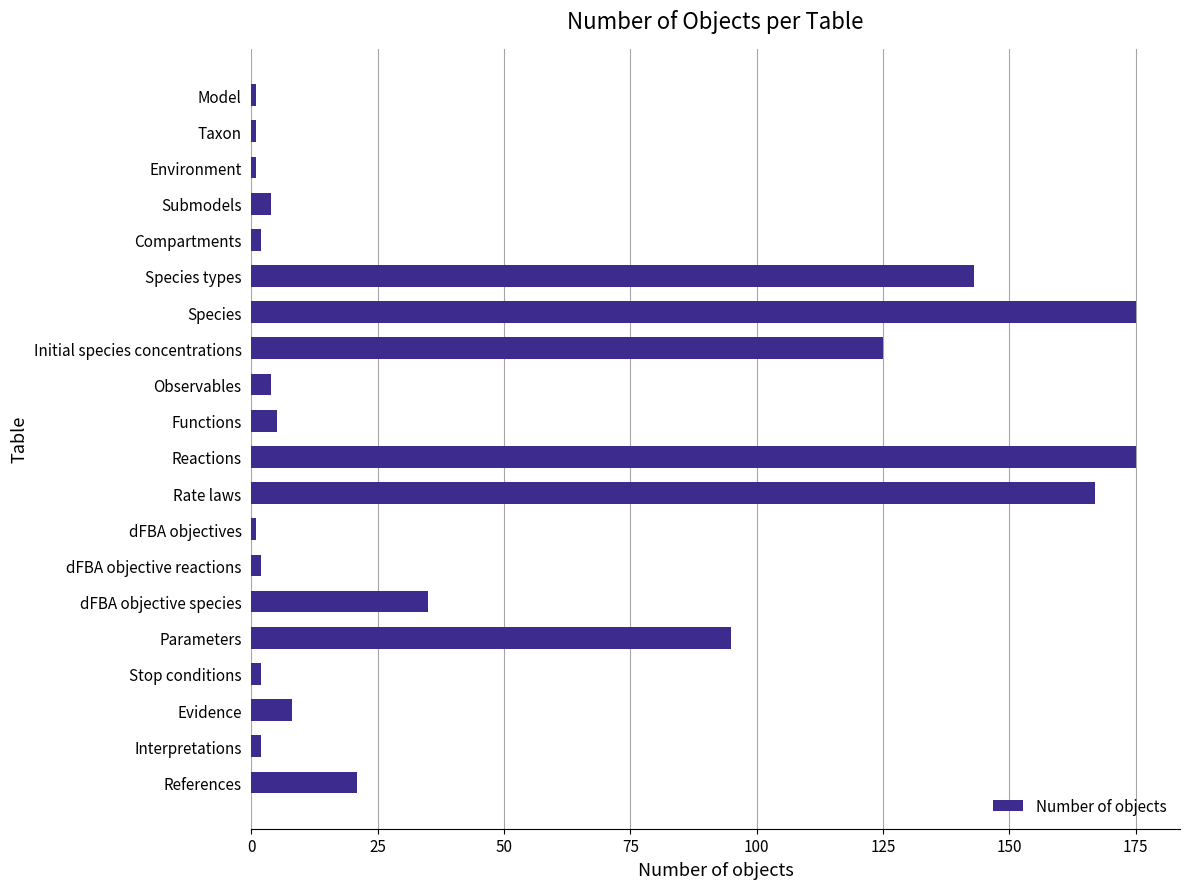

What is the greatest value displayed?

175